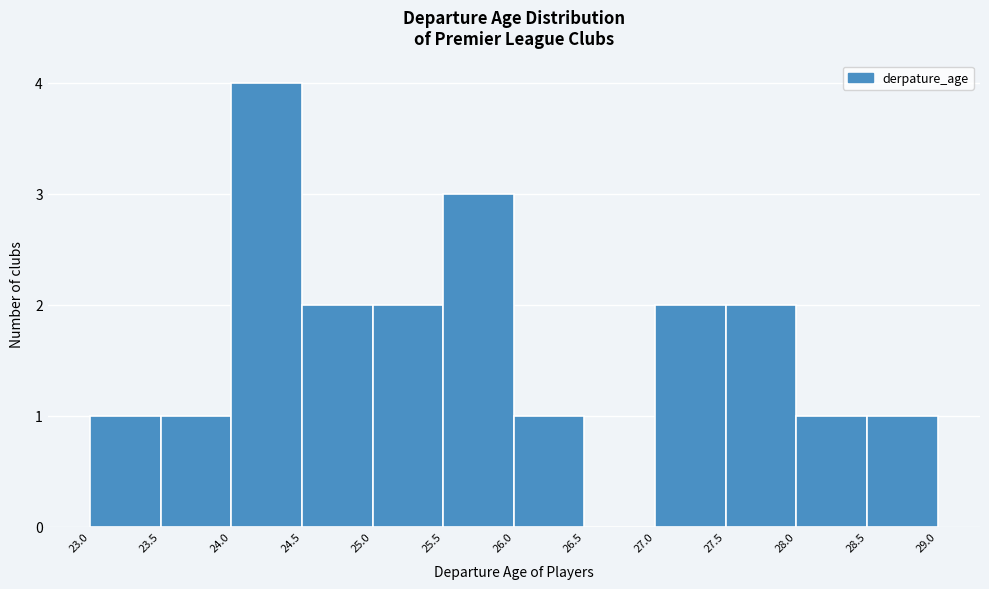

Reading left to right, transcribe this chart: for each bar, give the range it covers on the x-axis and its height. The values are not printed on the chart, so give them approximately, as read against the axis.

23.0 to 23.5: 1
23.5 to 24.0: 1
24.0 to 24.5: 4
24.5 to 25.0: 2
25.0 to 25.5: 2
25.5 to 26.0: 3
26.0 to 26.5: 1
26.5 to 27.0: 0
27.0 to 27.5: 2
27.5 to 28.0: 2
28.0 to 28.5: 1
28.5 to 29.0: 1